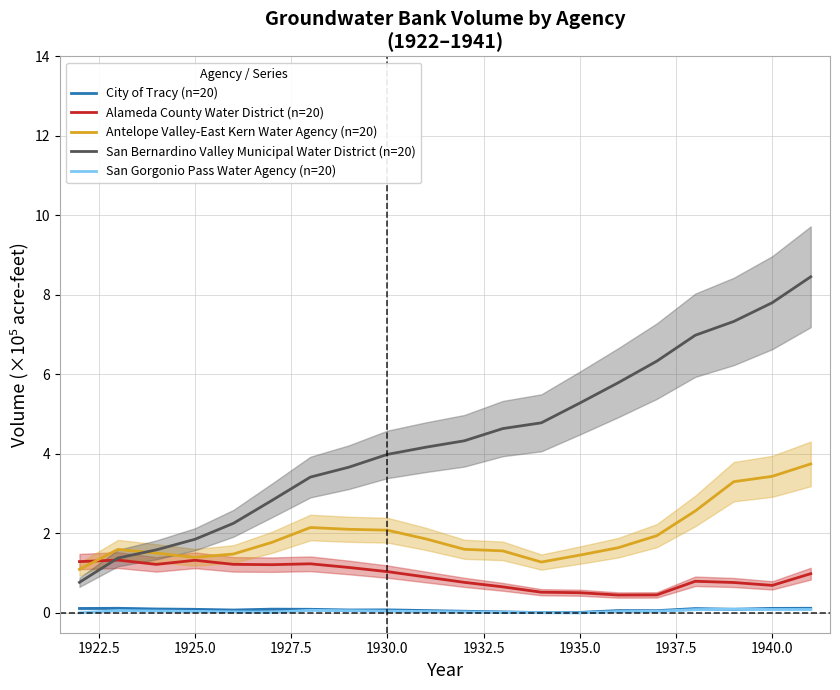

True or false: City of Tracy (n=20) and Alameda County Water District (n=20) cross at least once.

False